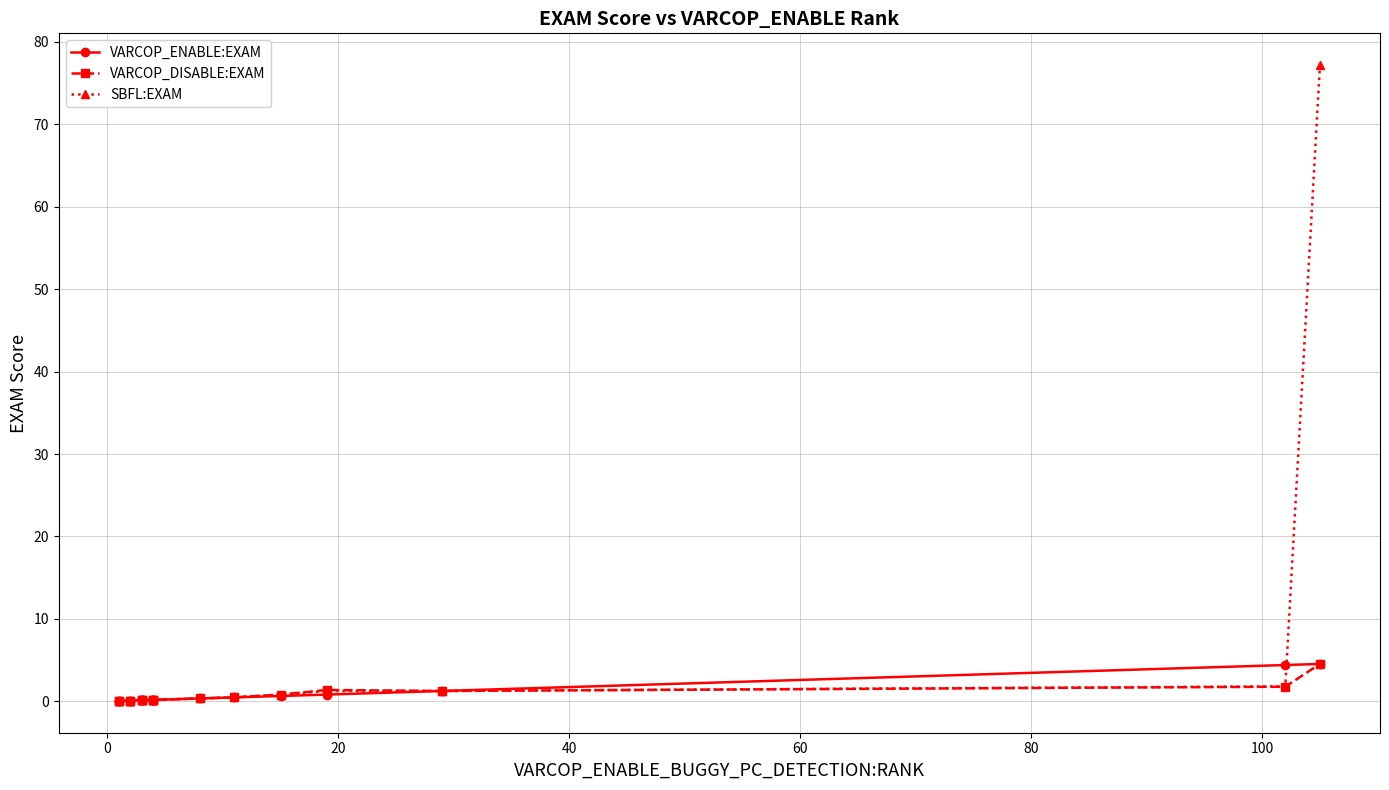

True or false: VARCOP_DISABLE:EXAM and SBFL:EXAM cross at least once.

False